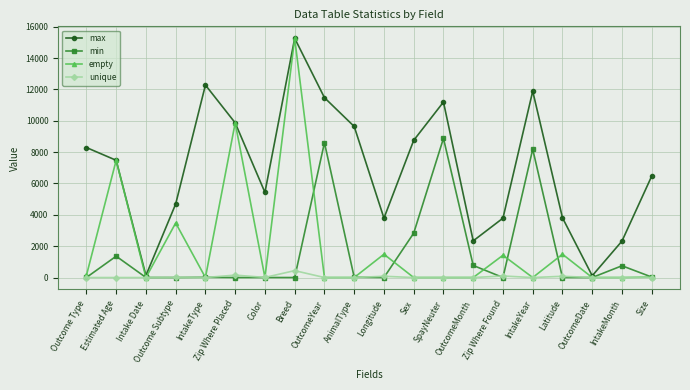

How many values in the empty series are below 2?

10